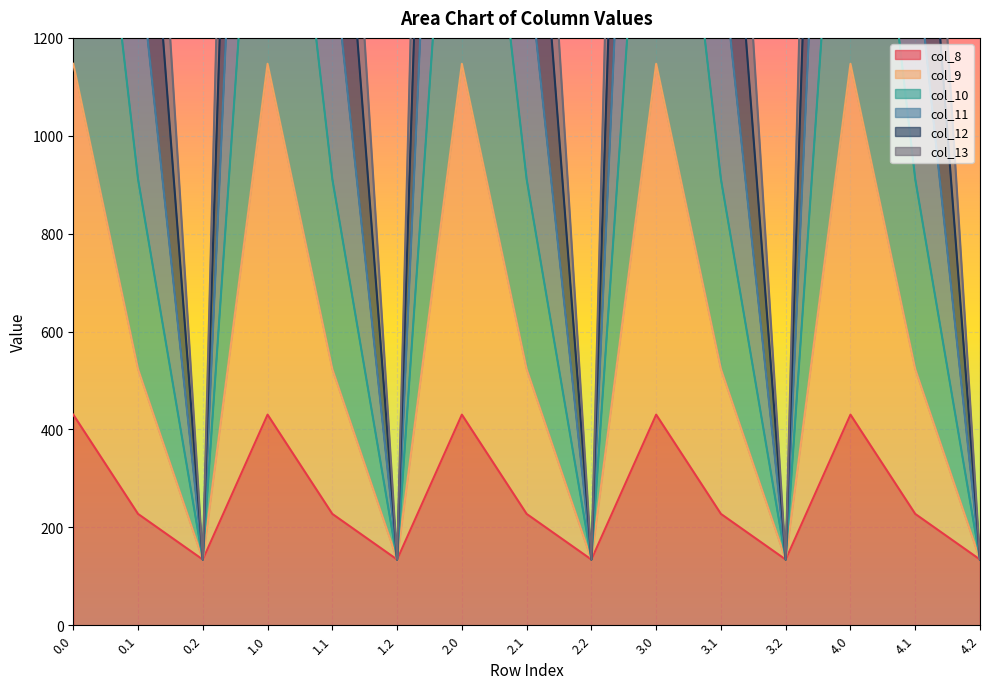

What is the label of the 9th point from the left?

2.2